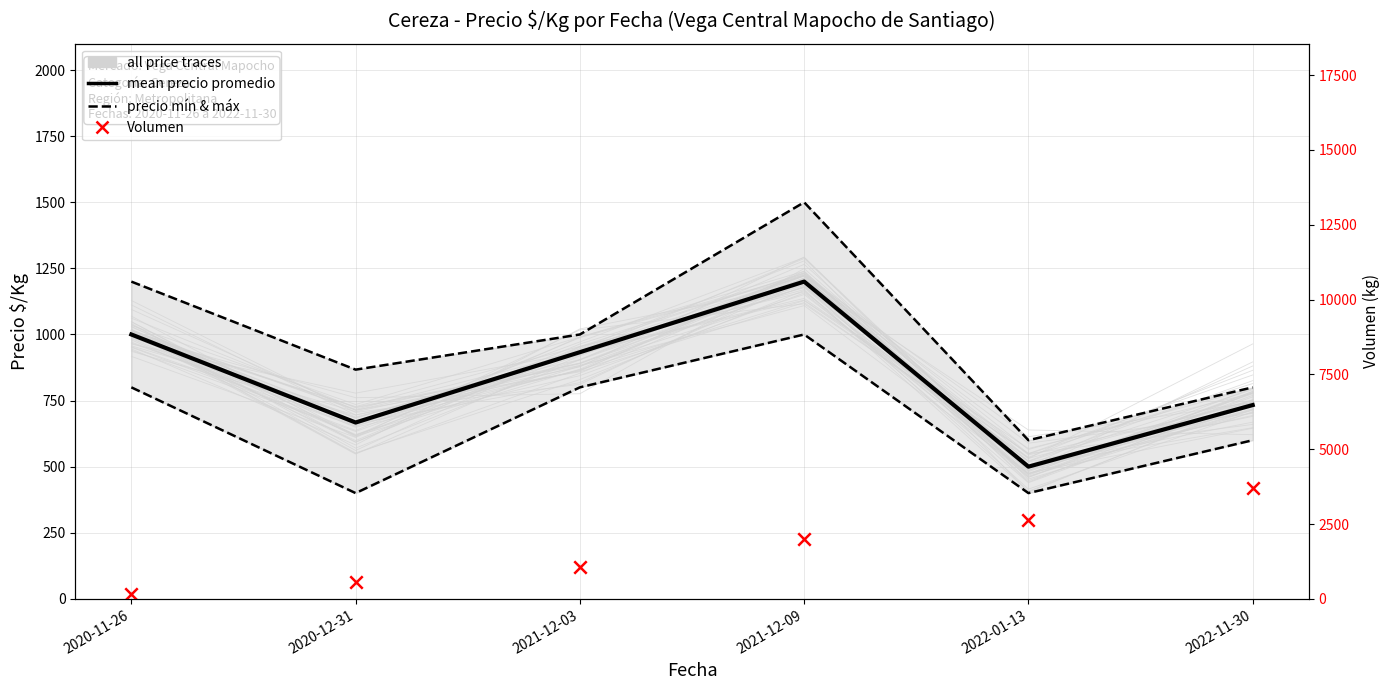

Is the value of Precio mínimo & máximo at 2020-11-26 greater than the value of Volumen at 2020-11-26?

Yes